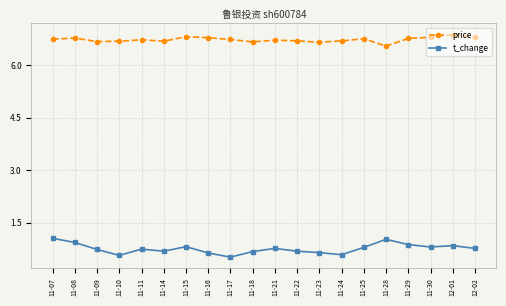

How many price values are between 6 and 7?

20